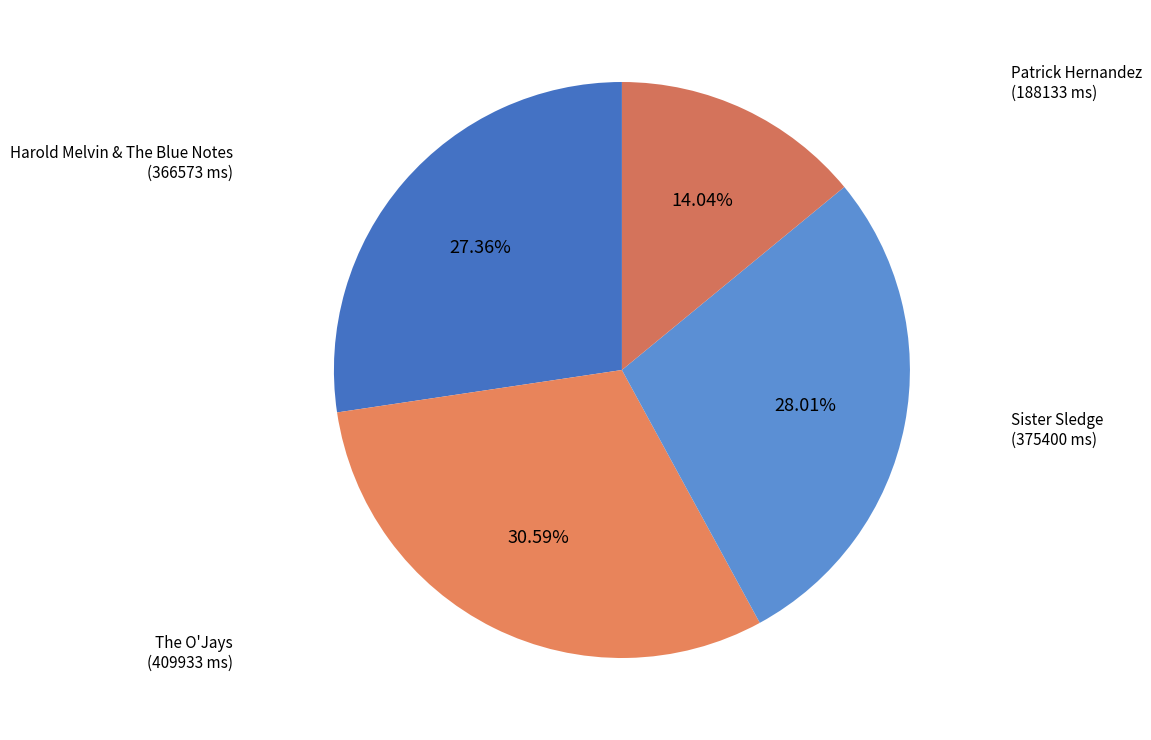

How many segments does this pie chart have?

4